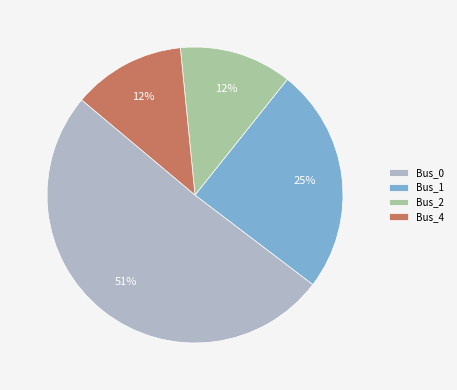

To the nearest percent, what is the combined percentage of Bus_2 and Bus_0?

63%